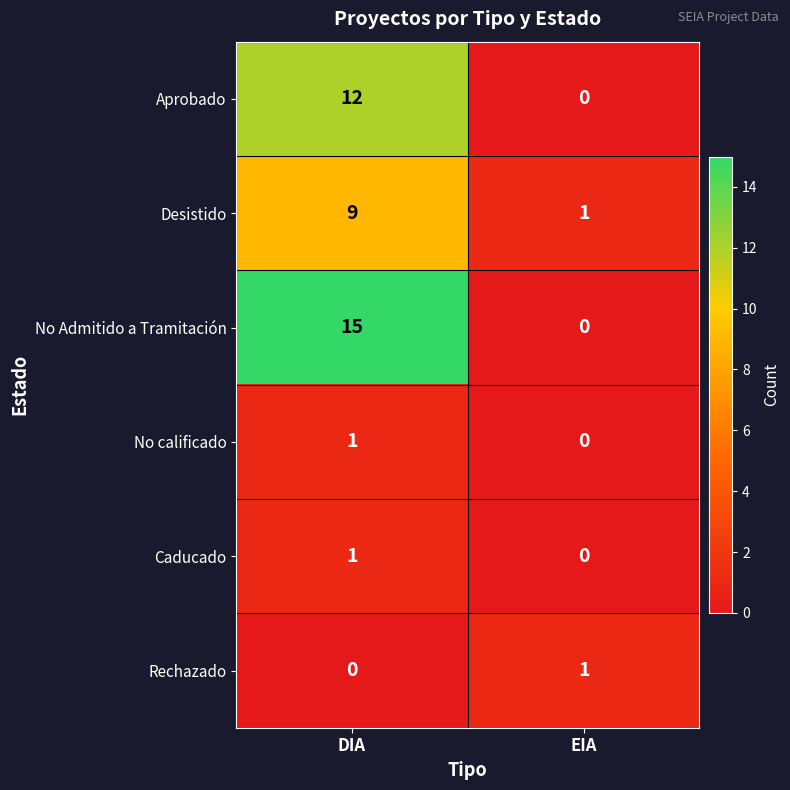

What value does the Aprobado series have at DIA, to the nearest 5?

10